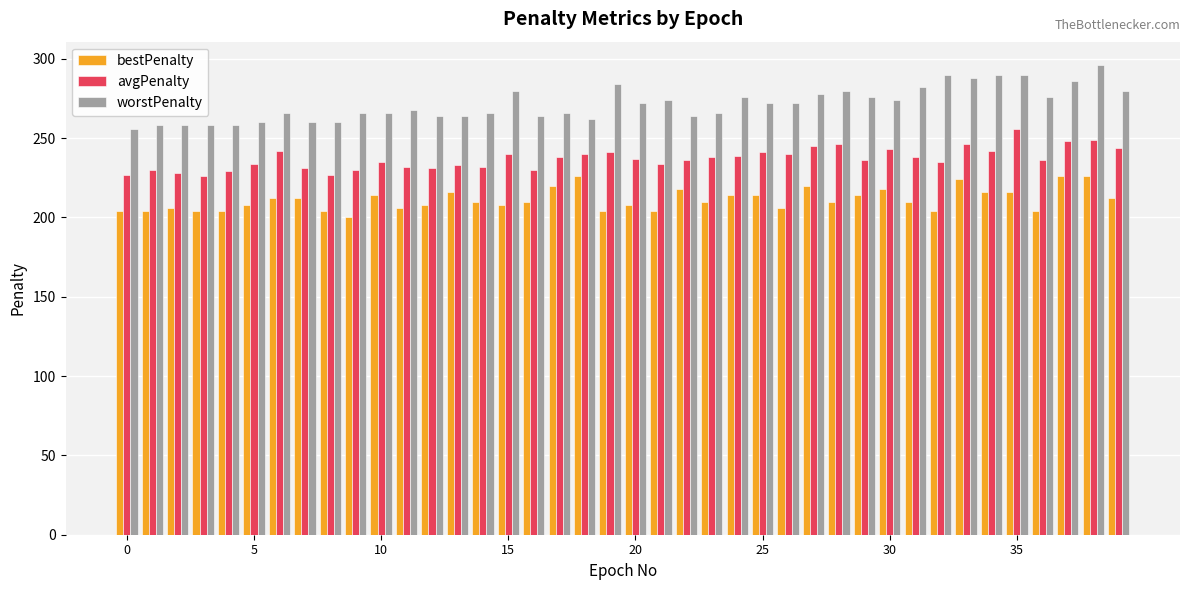

What is the greatest value displayed?

296